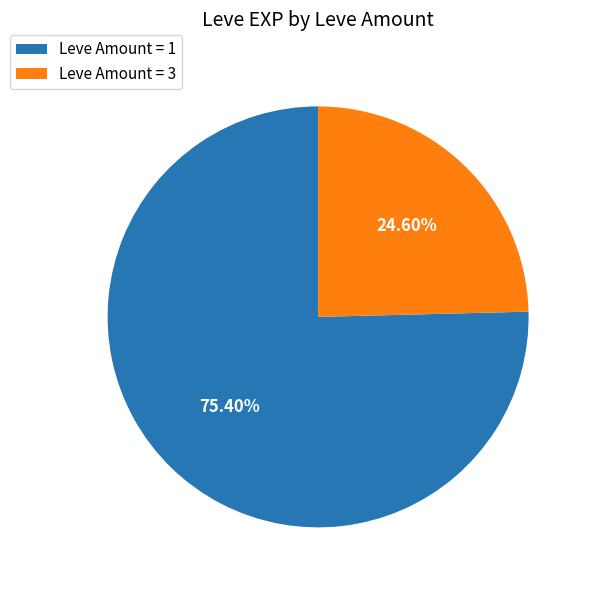

Between Leve Amount = 1 and Leve Amount = 3, which is larger?

Leve Amount = 1